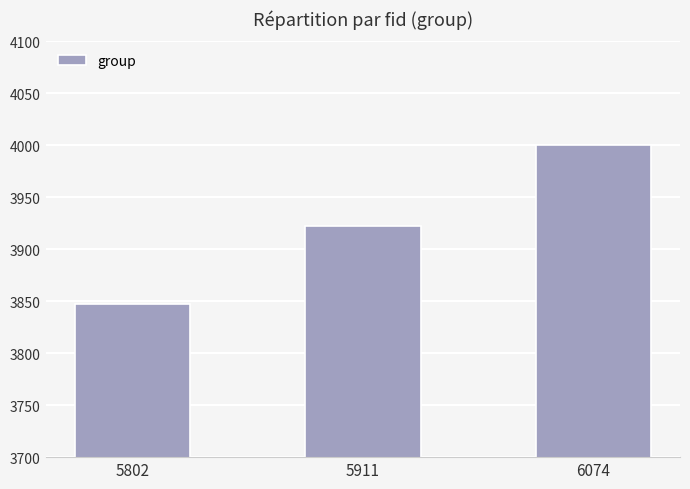

List the labels in order of value, smallest first.

5802, 5911, 6074